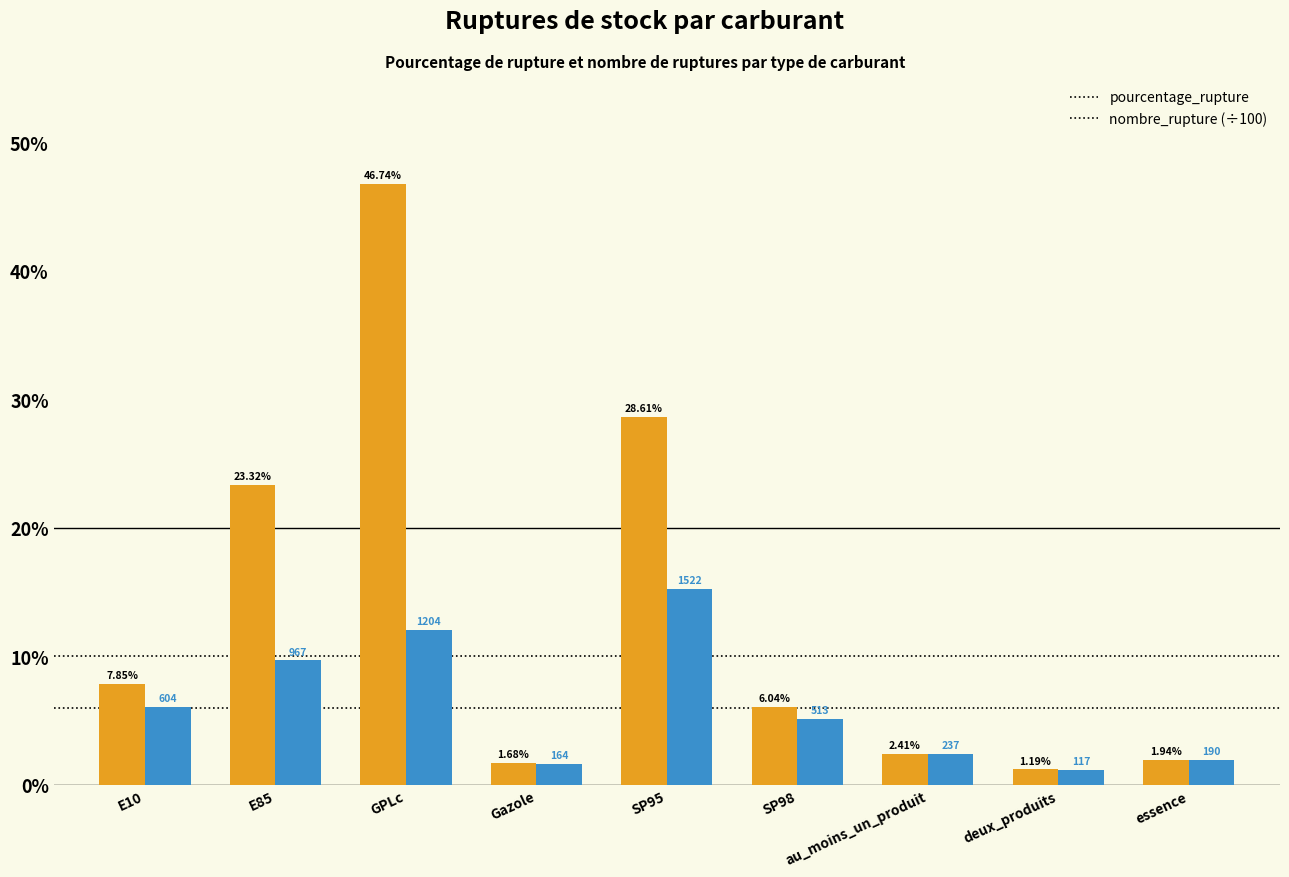

At which category does the chart reach its peak across all series?

GPLc